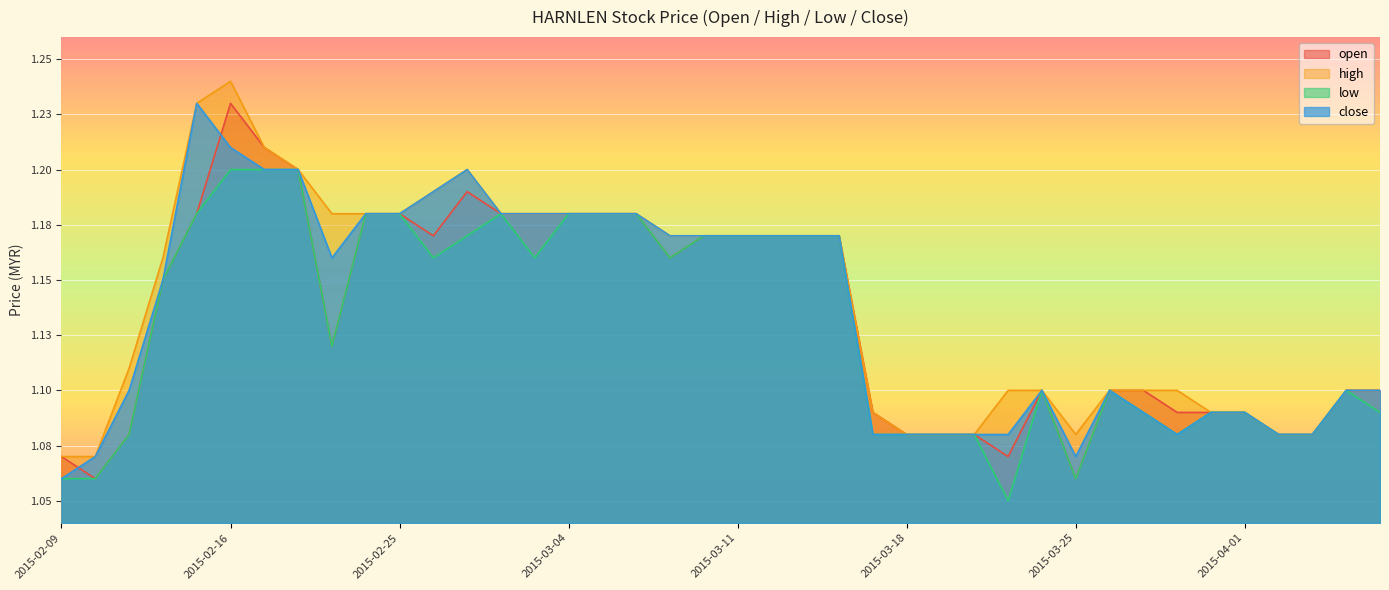

What is the difference between the second highest and second lowest values in the open series?

0.1